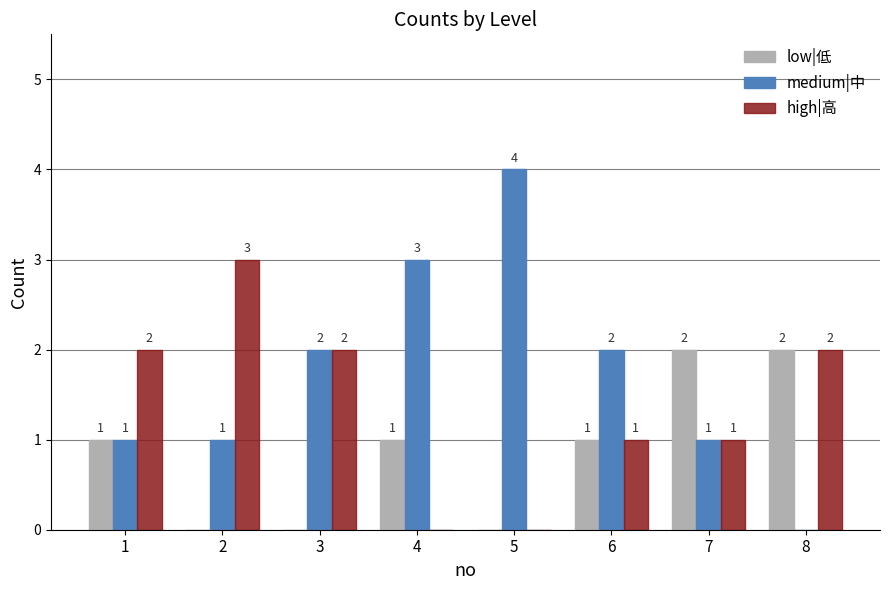

Reading right to left, transcribe all the data shown in this chart.

low|低: 2	2	1	0	1	0	0	1
medium|中: 0	1	2	4	3	2	1	1
high|高: 2	1	1	0	0	2	3	2